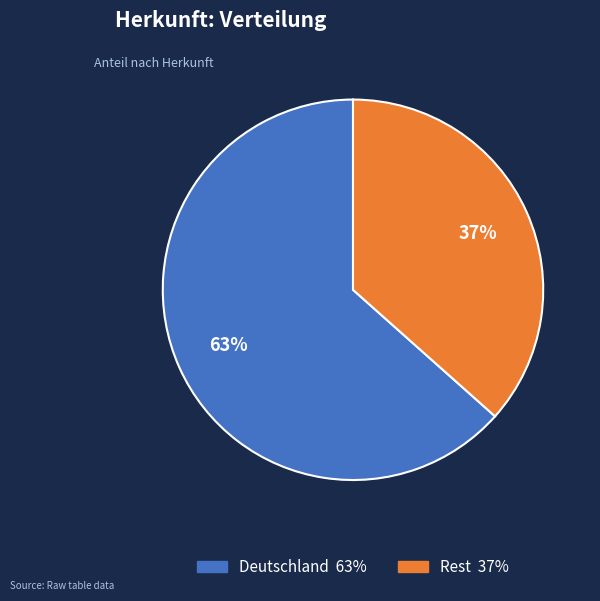

To the nearest percent, what portion does Rest represent?

37%